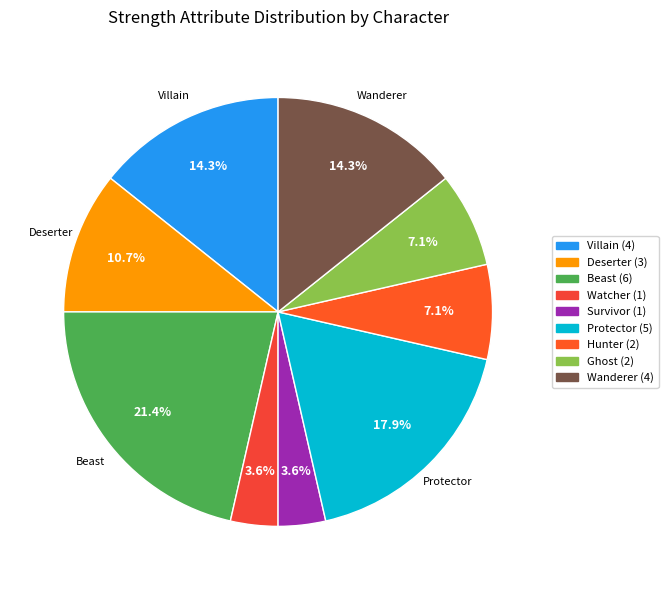

Which category has the smallest portion of the pie?

Watcher